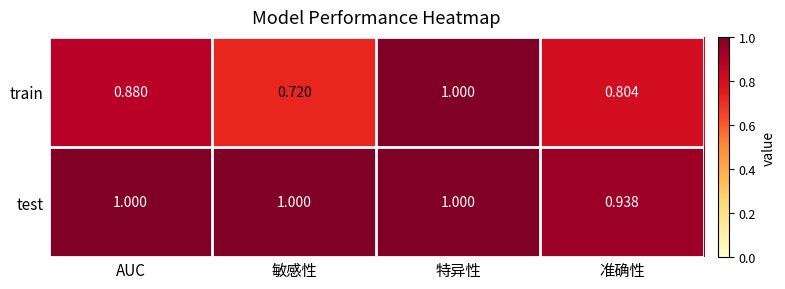

List the series in order of their overall mean, lowest first.

train, test